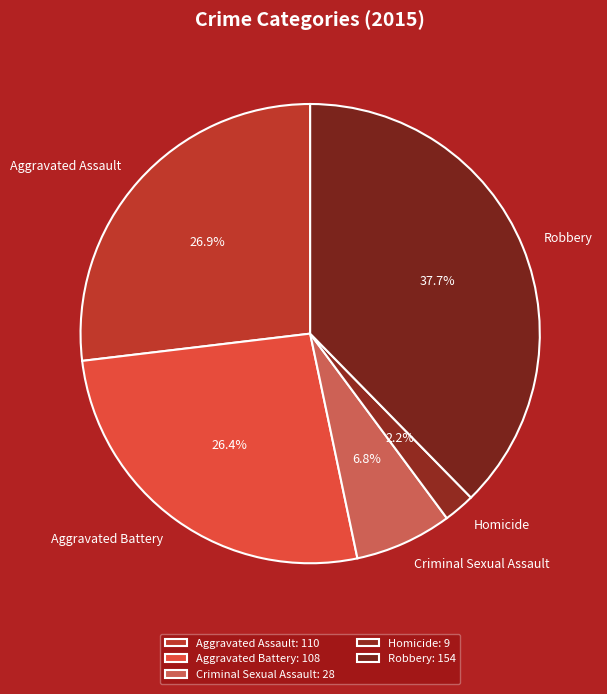

How many segments does this pie chart have?

5